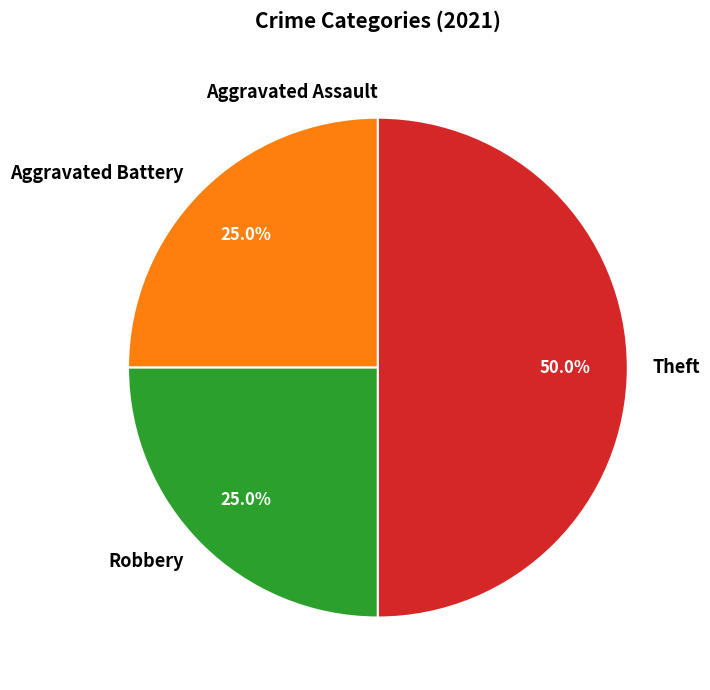

Which slice is the largest?

Theft